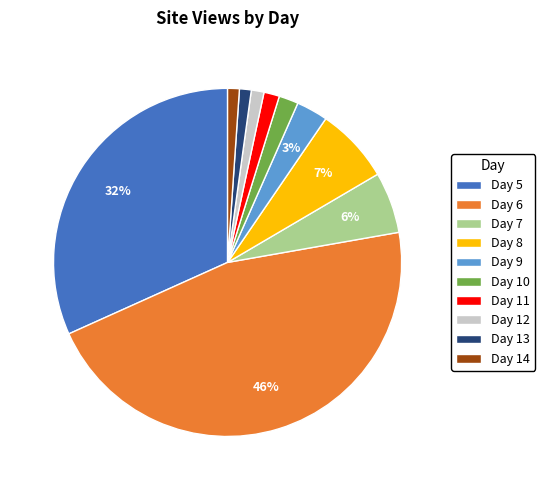

To the nearest percent, what is the average slice percentage?

10%